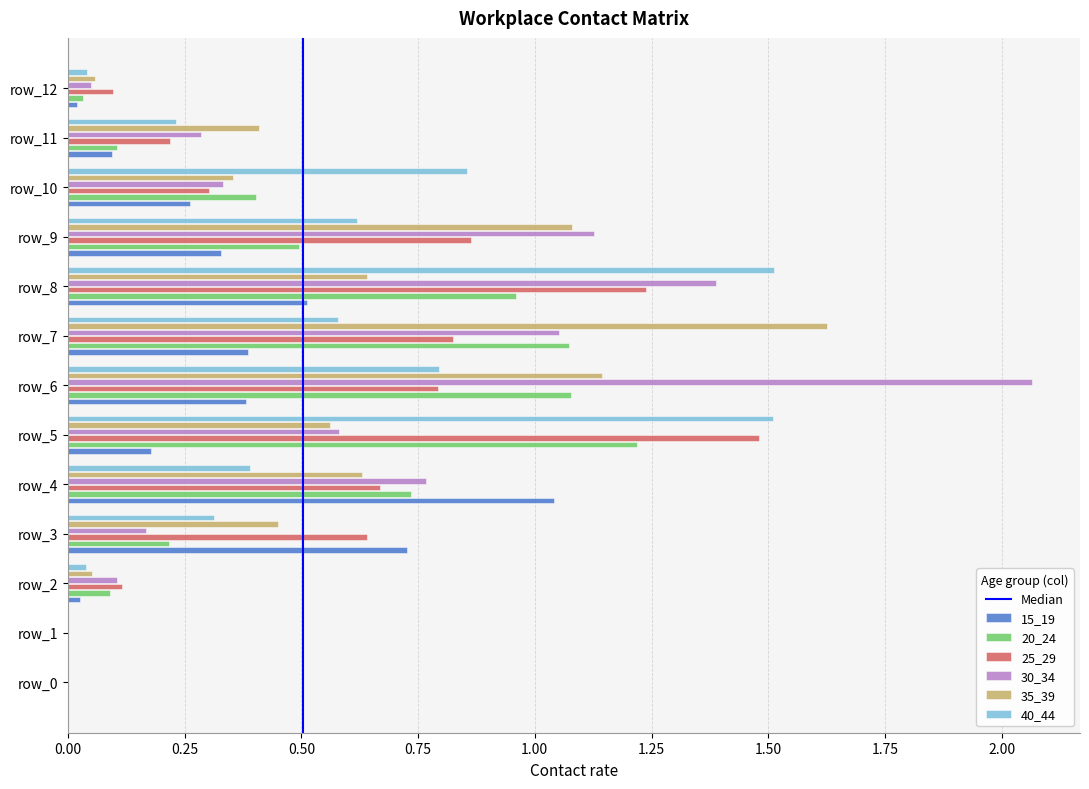

What is the sum of the 15_19 values at row_6 and row_4?

1.4